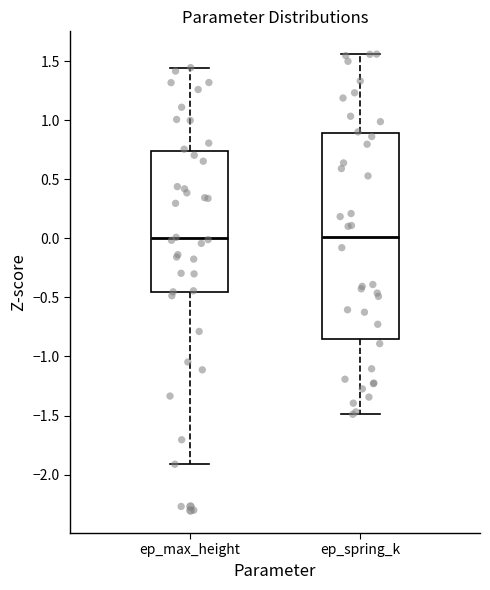

Which box is the tallest, from its lower edge to its upper edge?

ep_spring_k